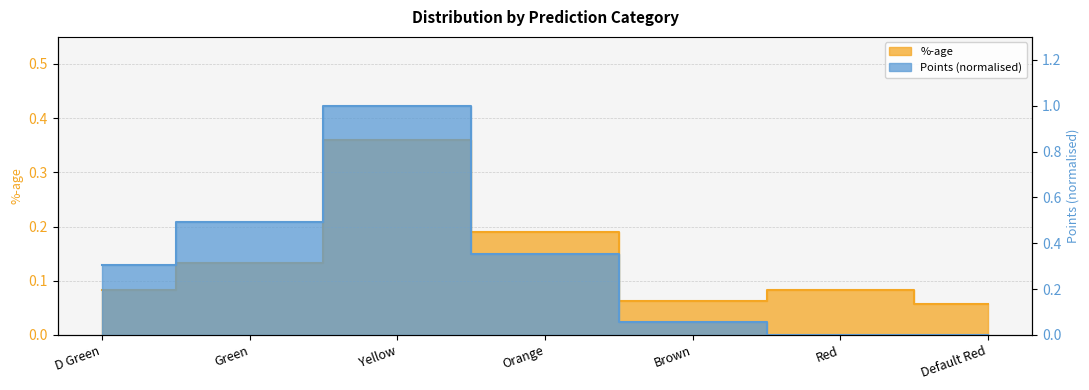

At Brown, list the series in order from largest to smallest.

%-age, Points